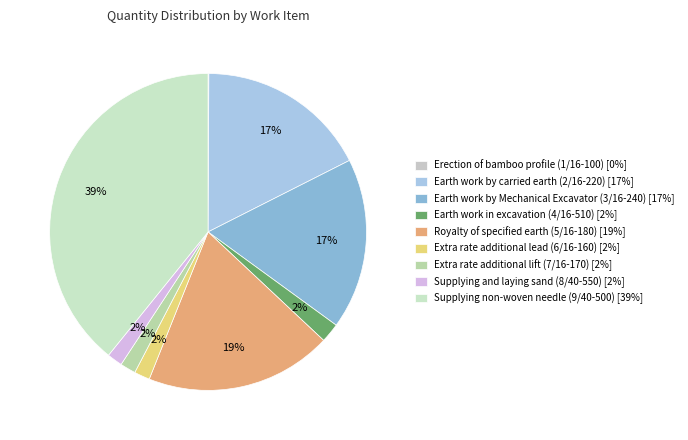

Between Extra rate additional lift (7/16-170) and Royalty of specified earth (5/16-180), which is larger?

Royalty of specified earth (5/16-180)